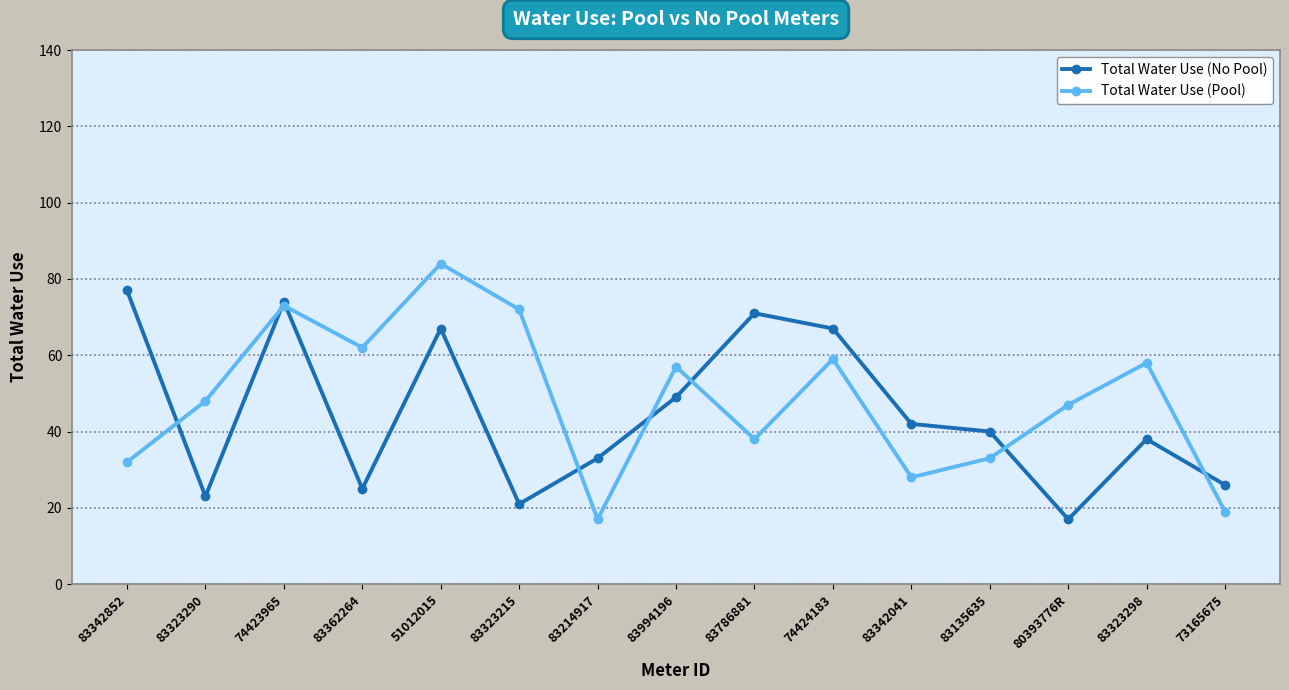

At which label is Total Water Use (Pool) closest to 50?

83323290